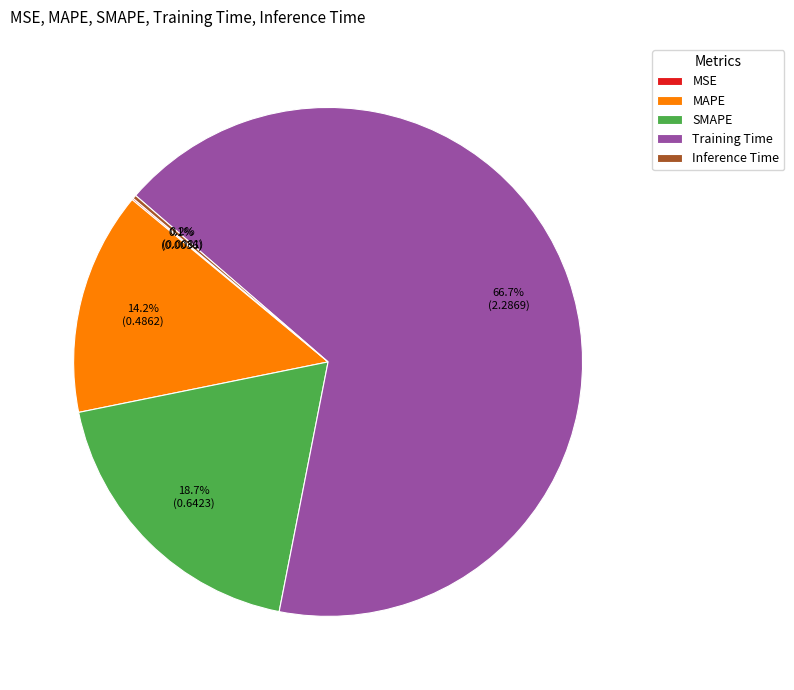

Which slice represents more than half of the pie?

Training Time